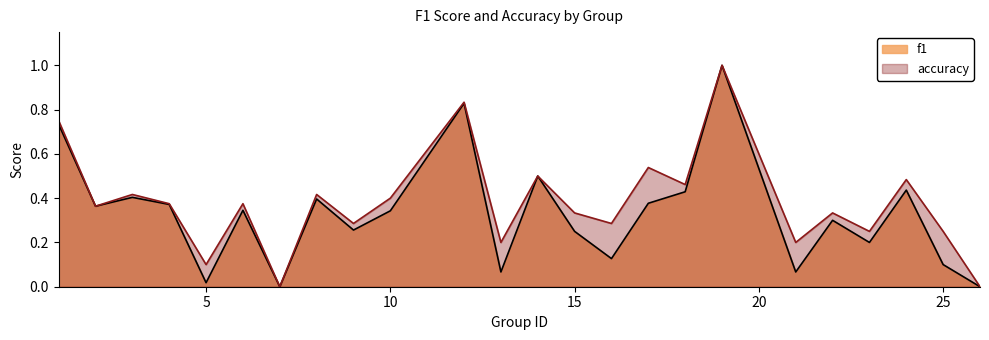

True or false: accuracy and f1 cross at least once.

False